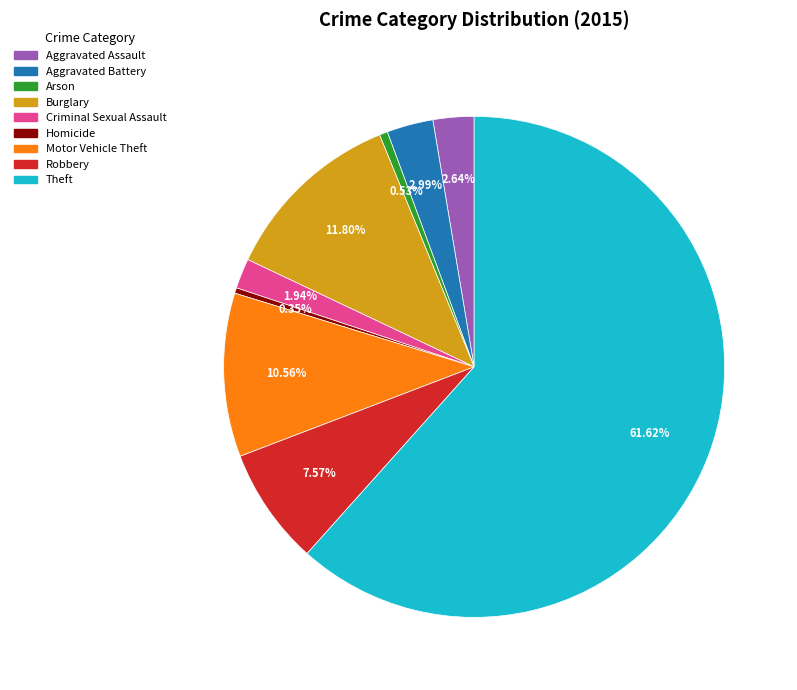

How many slices are in this pie chart?

9